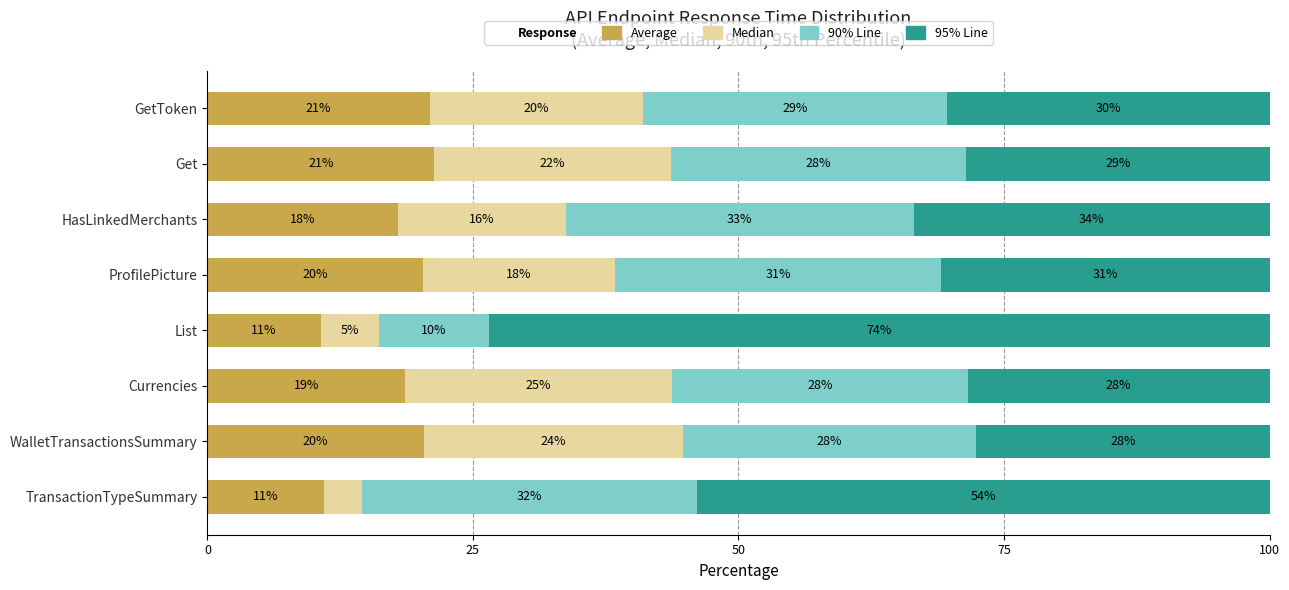

Where is 90% Line nearest to the value 21?

WalletTransactionsSummary